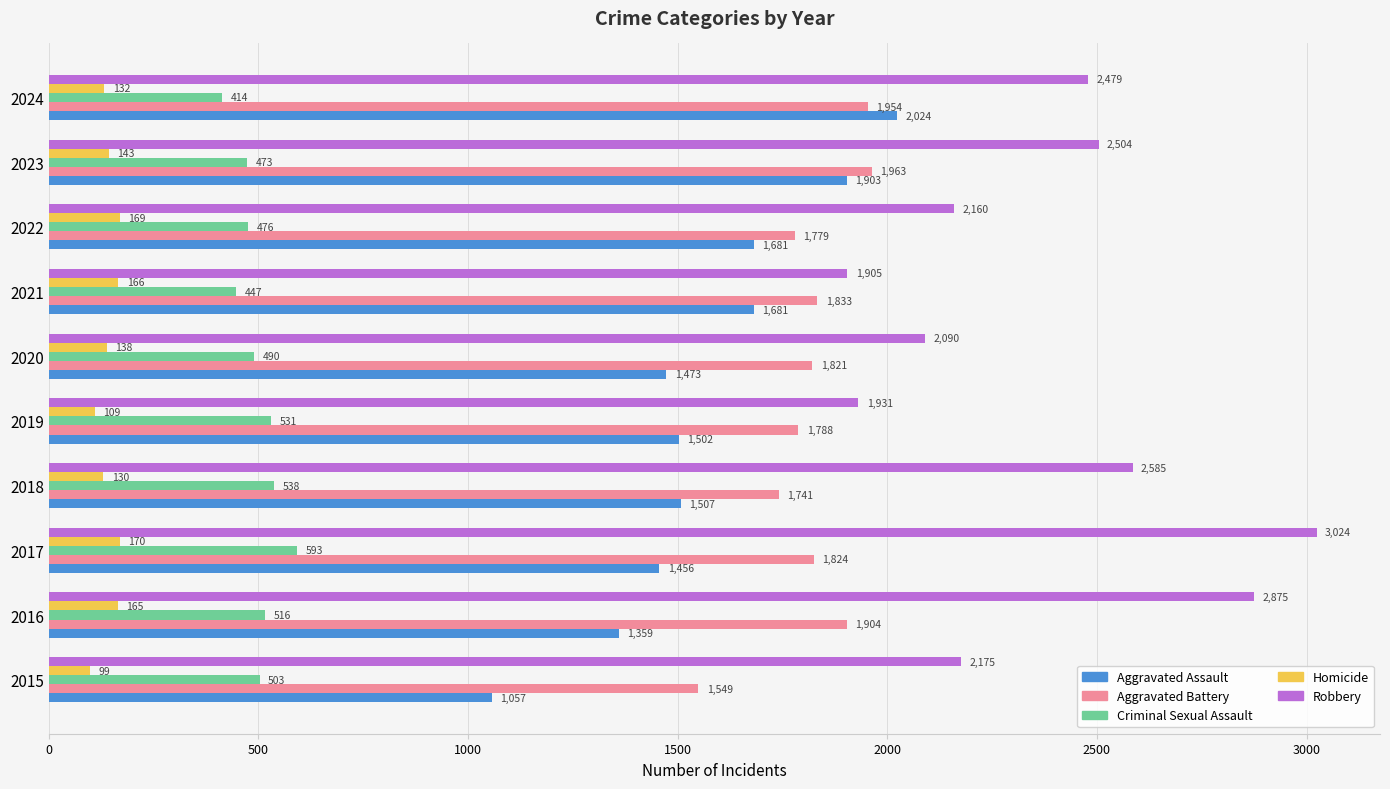

How many series are shown in this chart?

5